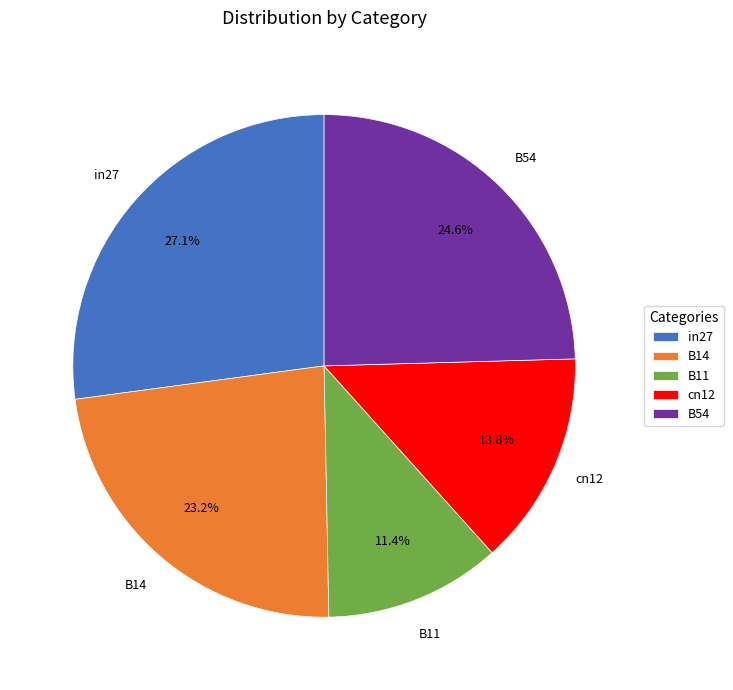

Does B54 represent more than half of the total?

No